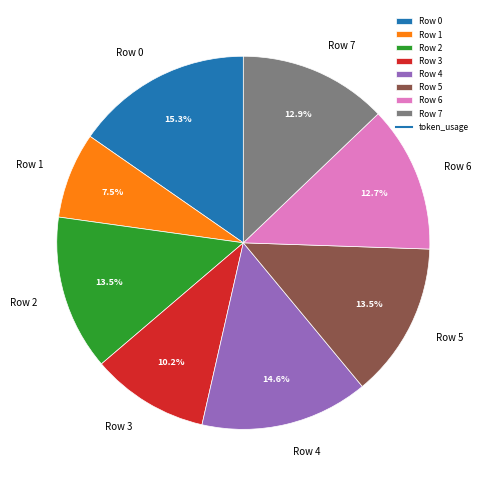

To the nearest percent, what is the average slice percentage?

12%